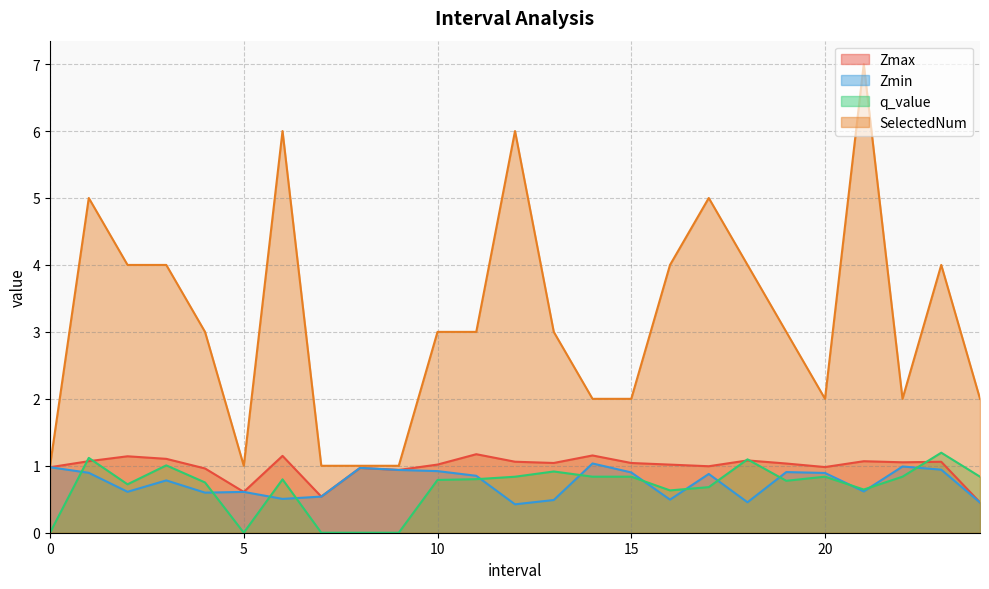

Reading left to right, what are all the values shown in this chart?

Zmax: 1.0	1.1	1.1	1.1	1.0	0.6	1.1	0.5	1.0	0.9	1.0	1.2	1.1	1.0	1.2	1.0	1.0	1.0	1.1	1.0	1.0	1.1	1.1	1.1	0.5
Zmin: 1.0	0.9	0.6	0.8	0.6	0.6	0.5	0.5	1.0	0.9	0.9	0.9	0.4	0.5	1.0	0.9	0.5	0.9	0.5	0.9	0.9	0.6	1.0	0.9	0.5
q_value: 0.0	1.1	0.7	1.0	0.8	0.0	0.8	0.0	0.0	0.0	0.8	0.8	0.8	0.9	0.8	0.8	0.6	0.7	1.1	0.8	0.8	0.6	0.8	1.2	0.8
SelectedNum: 1.0	5.0	4.0	4.0	3.0	1.0	6.0	1.0	1.0	1.0	3.0	3.0	6.0	3.0	2.0	2.0	4.0	5.0	4.0	3.0	2.0	7.0	2.0	4.0	2.0